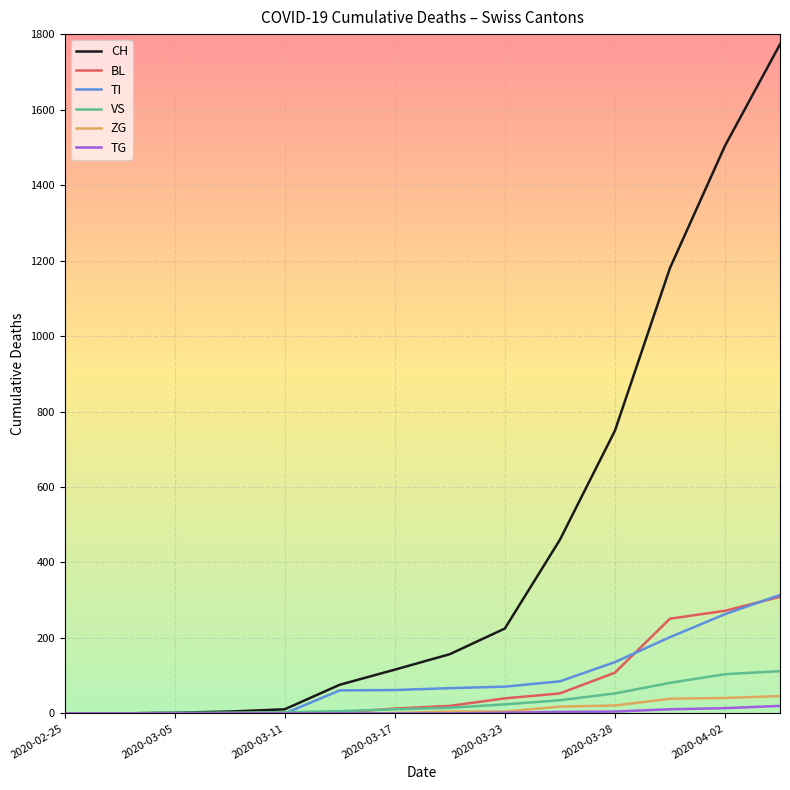

Which series has the largest total across all categories?

CH